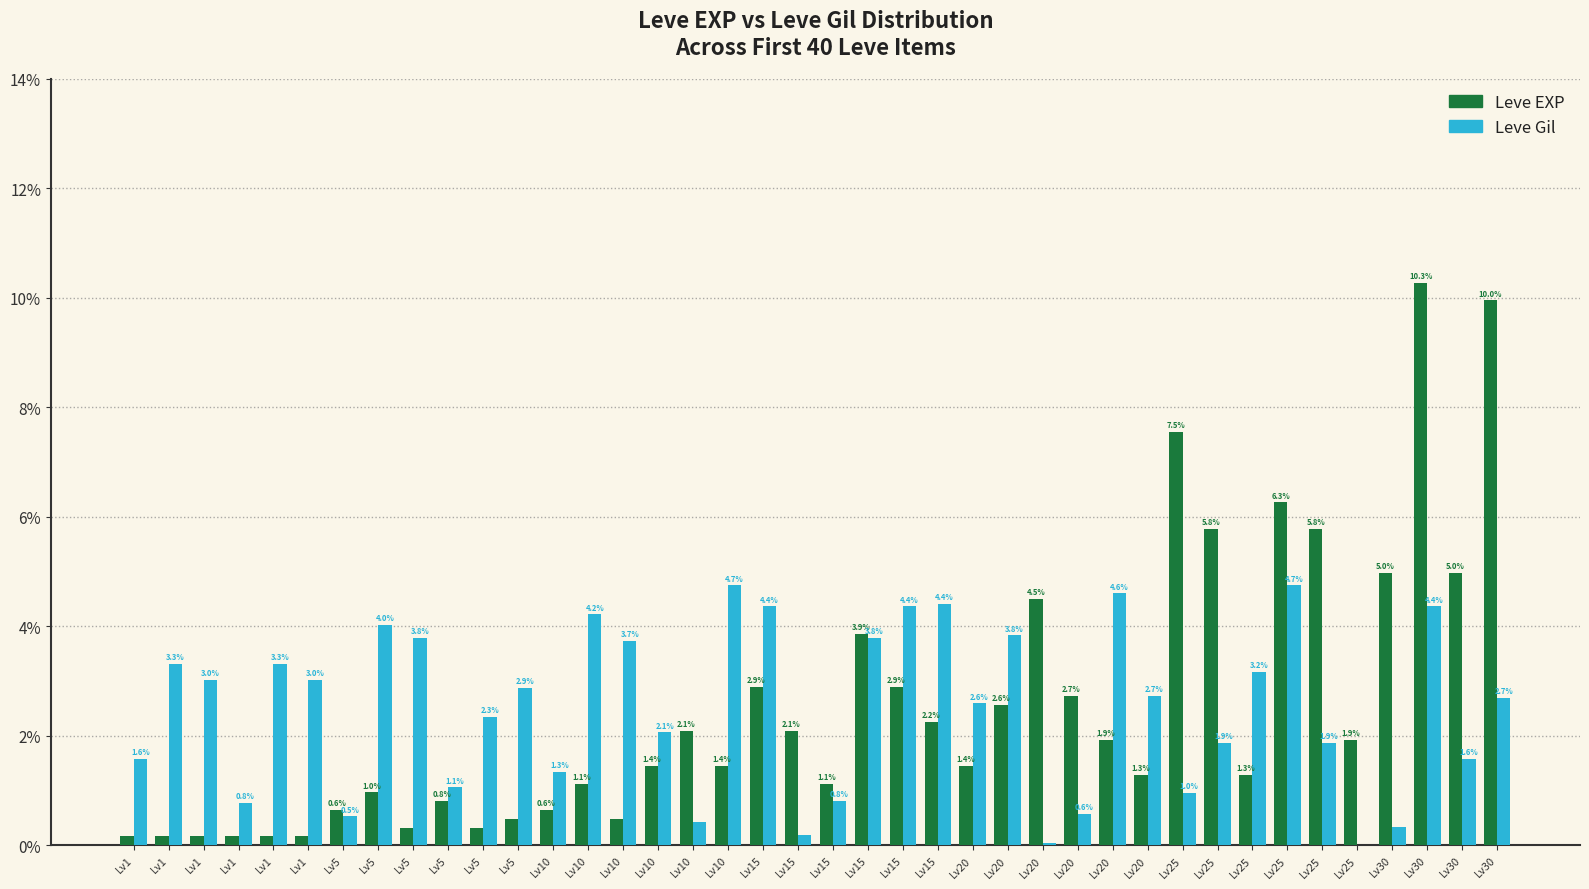

Which series has the largest total across all categories?

Leve EXP